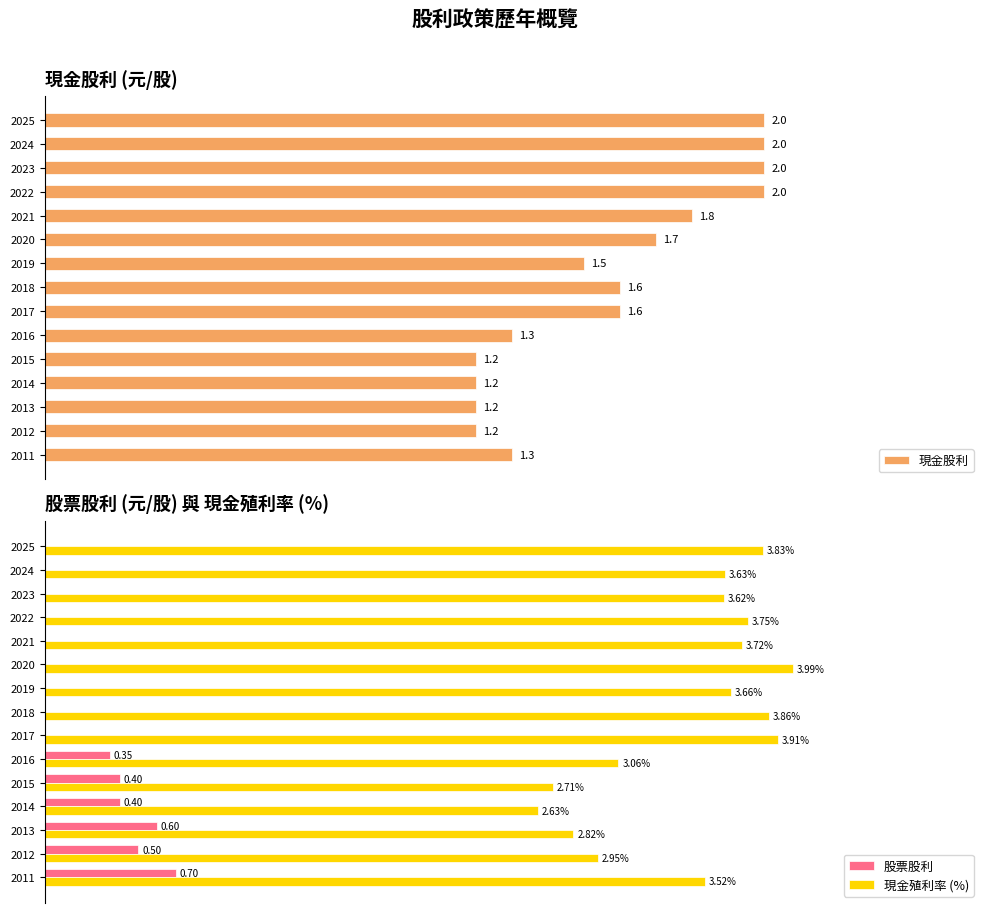

Read the 現金股利 value at 2023.

2.0